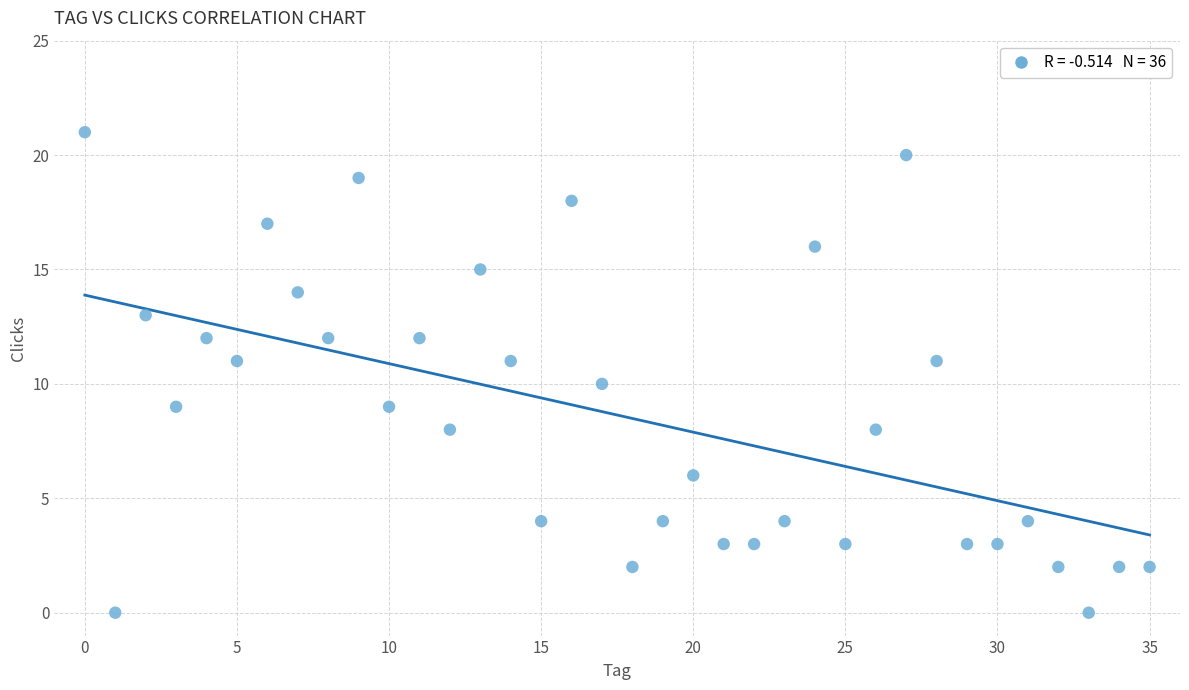

What is the range of Y values (max minus min)?

21